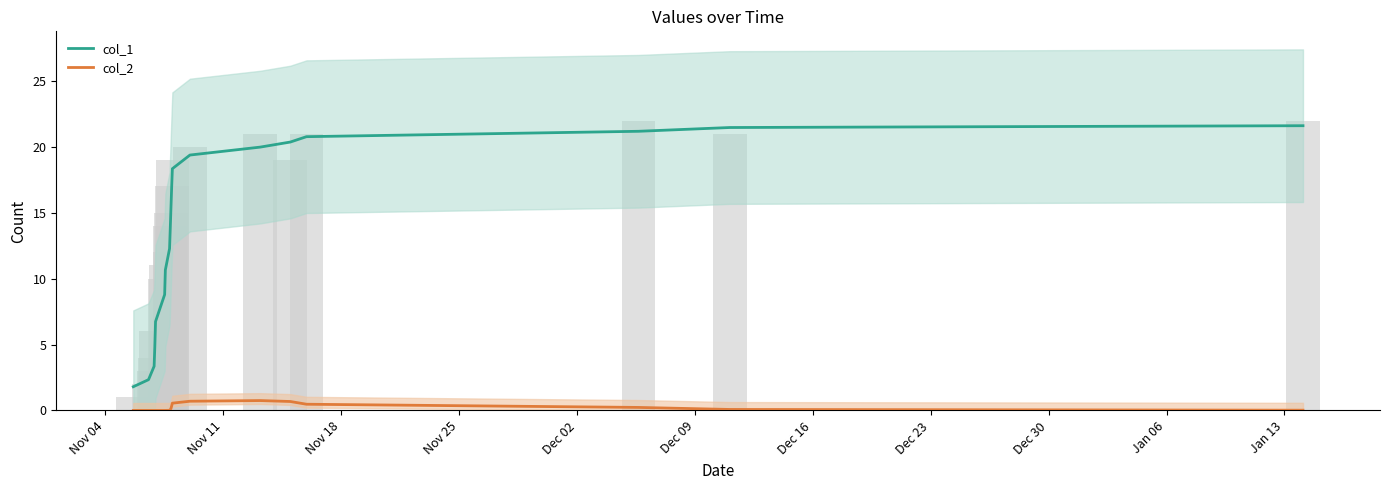

Reading left to right, list all the values displayed in this chart.

col_1: 1.8	2.3	3.4	4.8	6.7	8.8	10.7	12.3	13.8	15.4	16.9	18.3	19.4	20.0	20.4	20.8	21.2	21.5	21.6
col_2: 0.0	0.0	0.0	0.0	0.0	0.0	0.0	0.0	0.0	0.1	0.3	0.6	0.7	0.7	0.7	0.5	0.2	0.1	0.0